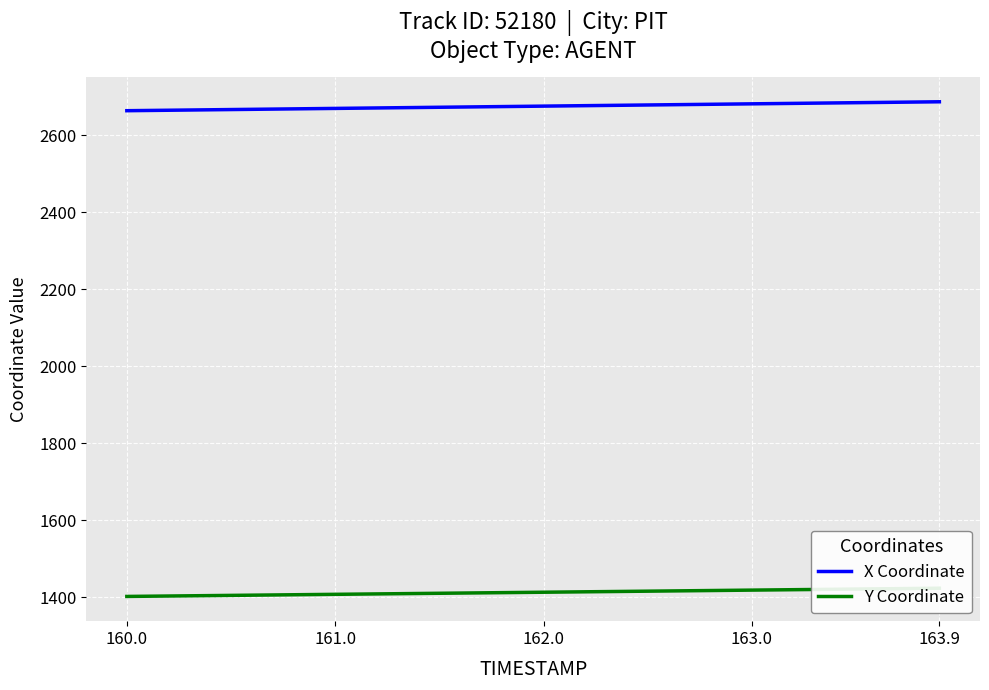

What is the maximum value for X Coordinate?

2686.7